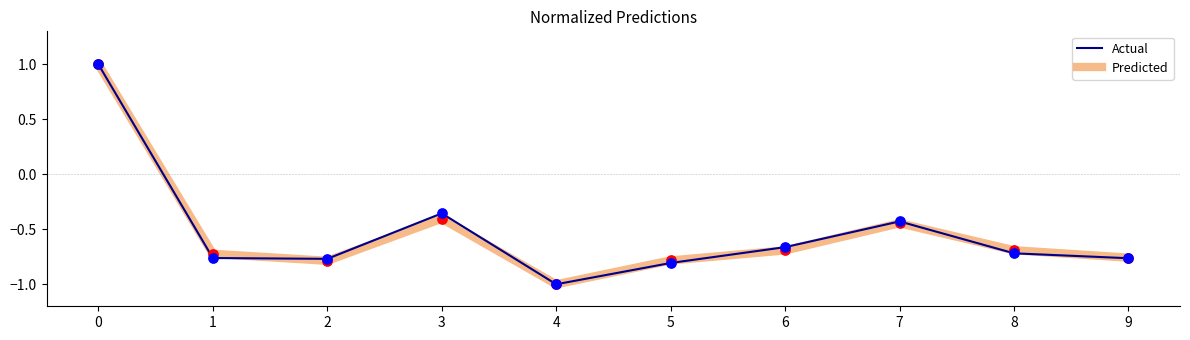

The value of Predicted at 2 is -0.8. True or false?

True